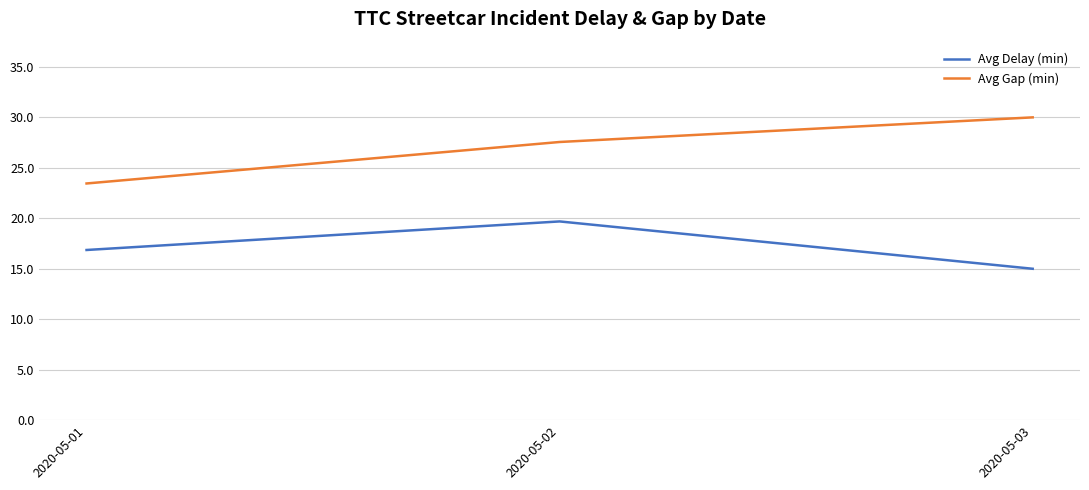

At which label is Avg Gap (min) closest to 26?

2020-05-02